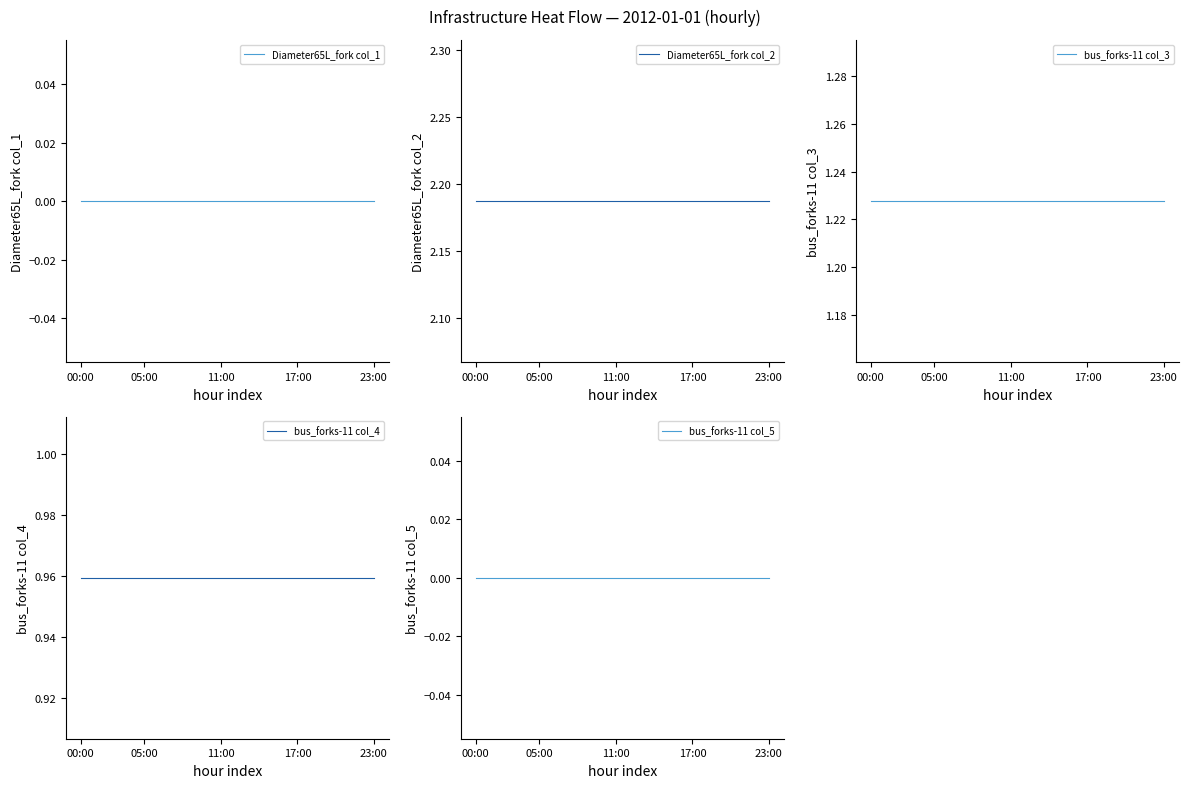

Reading right to left, transcribe all the data shown in this chart.

Diameter65L_fork col_1: 0.0	0.0	0.0	0.0	0.0	0.0	0.0	0.0	0.0	0.0	0.0	0.0	0.0	0.0	0.0	0.0	0.0	0.0	0.0	0.0	0.0	0.0	0.0	0.0
Diameter65L_fork col_2: 2.2	2.2	2.2	2.2	2.2	2.2	2.2	2.2	2.2	2.2	2.2	2.2	2.2	2.2	2.2	2.2	2.2	2.2	2.2	2.2	2.2	2.2	2.2	2.2
bus_forks-11 col_3: 1.2	1.2	1.2	1.2	1.2	1.2	1.2	1.2	1.2	1.2	1.2	1.2	1.2	1.2	1.2	1.2	1.2	1.2	1.2	1.2	1.2	1.2	1.2	1.2
bus_forks-11 col_4: 1.0	1.0	1.0	1.0	1.0	1.0	1.0	1.0	1.0	1.0	1.0	1.0	1.0	1.0	1.0	1.0	1.0	1.0	1.0	1.0	1.0	1.0	1.0	1.0
bus_forks-11 col_5: 0.0	0.0	0.0	0.0	0.0	0.0	0.0	0.0	0.0	0.0	0.0	0.0	0.0	0.0	0.0	0.0	0.0	0.0	0.0	0.0	0.0	0.0	0.0	0.0